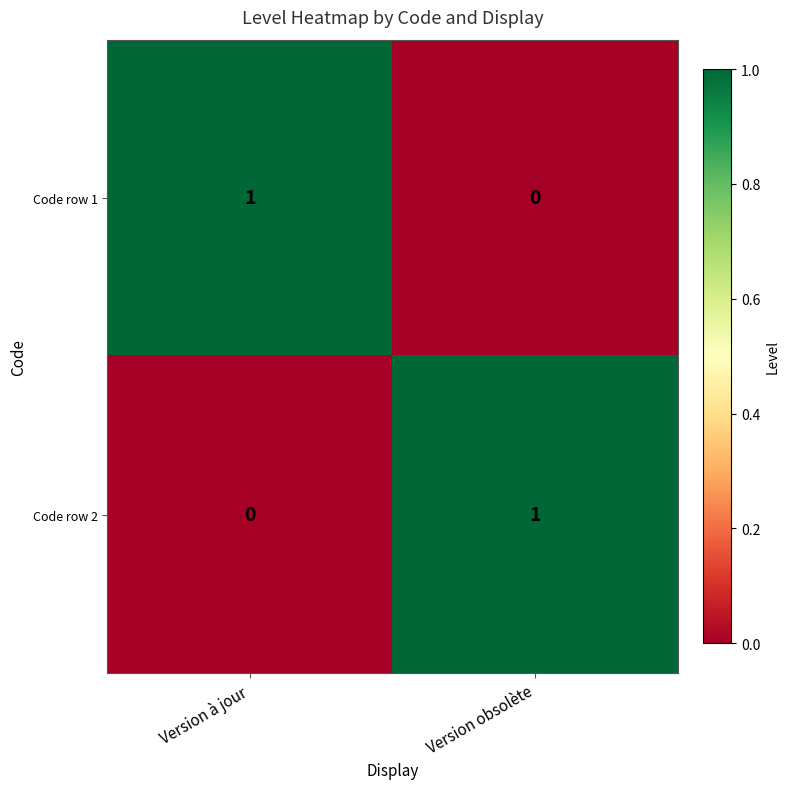

Which category has the lowest value in the Code row 2 series?

Version à jour